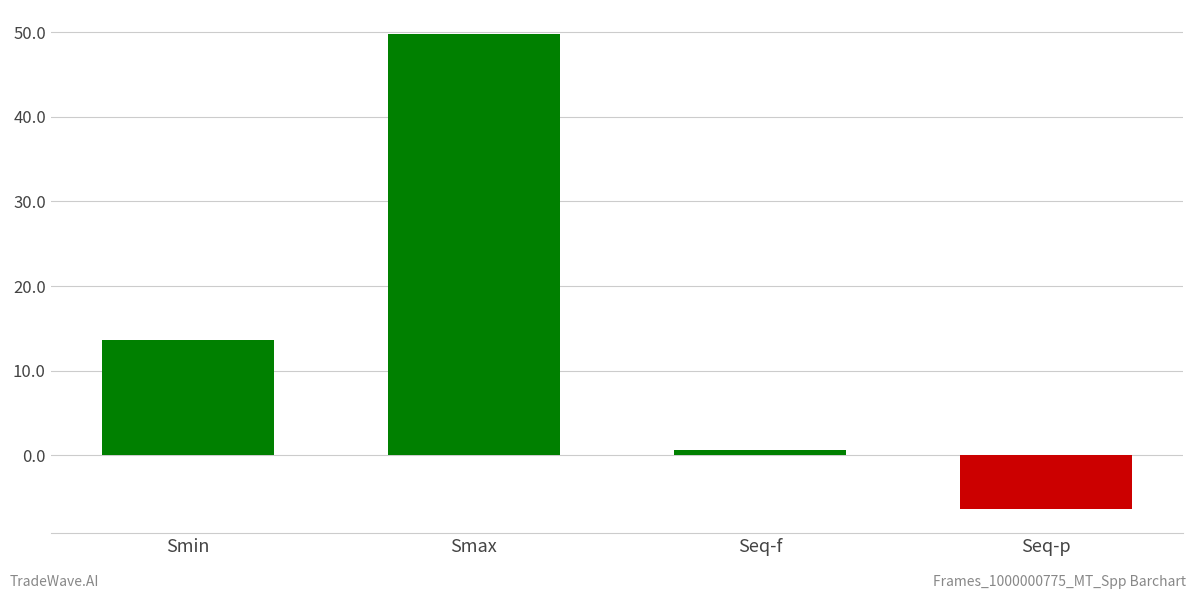

List the labels in order of value, largest first.

Smax, Smin, Seq-f, Seq-p